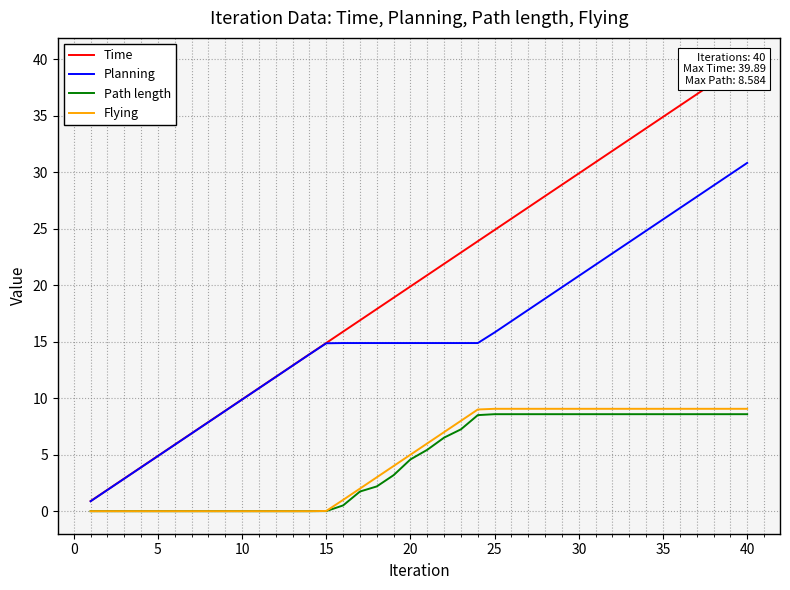

How many lines are shown in the chart?

4